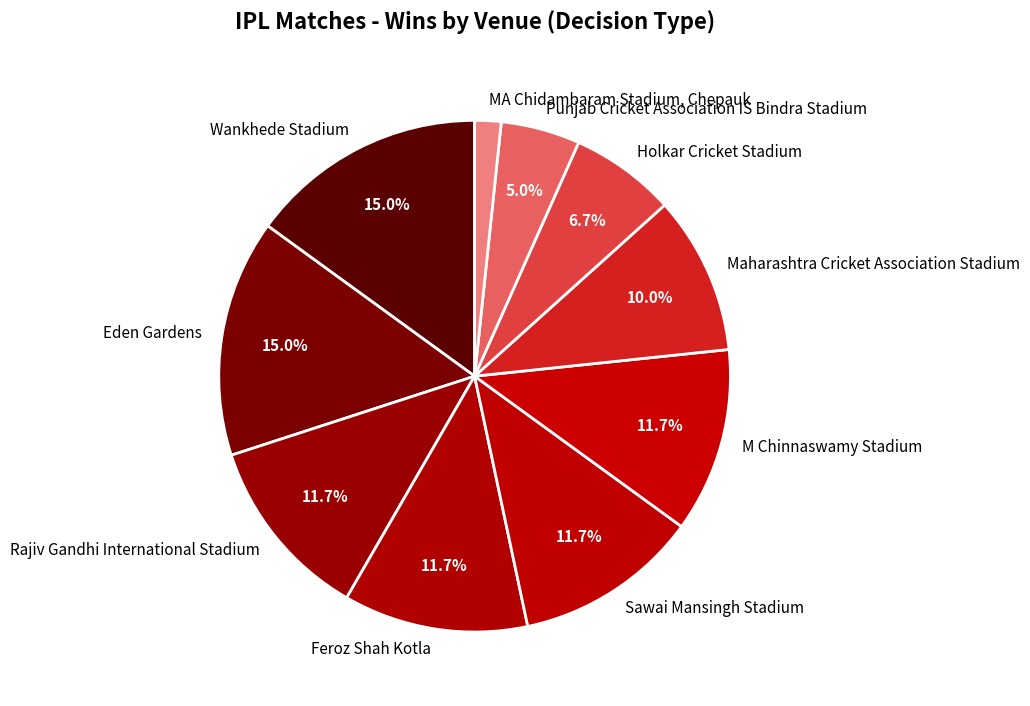

How many slices are in this pie chart?

10